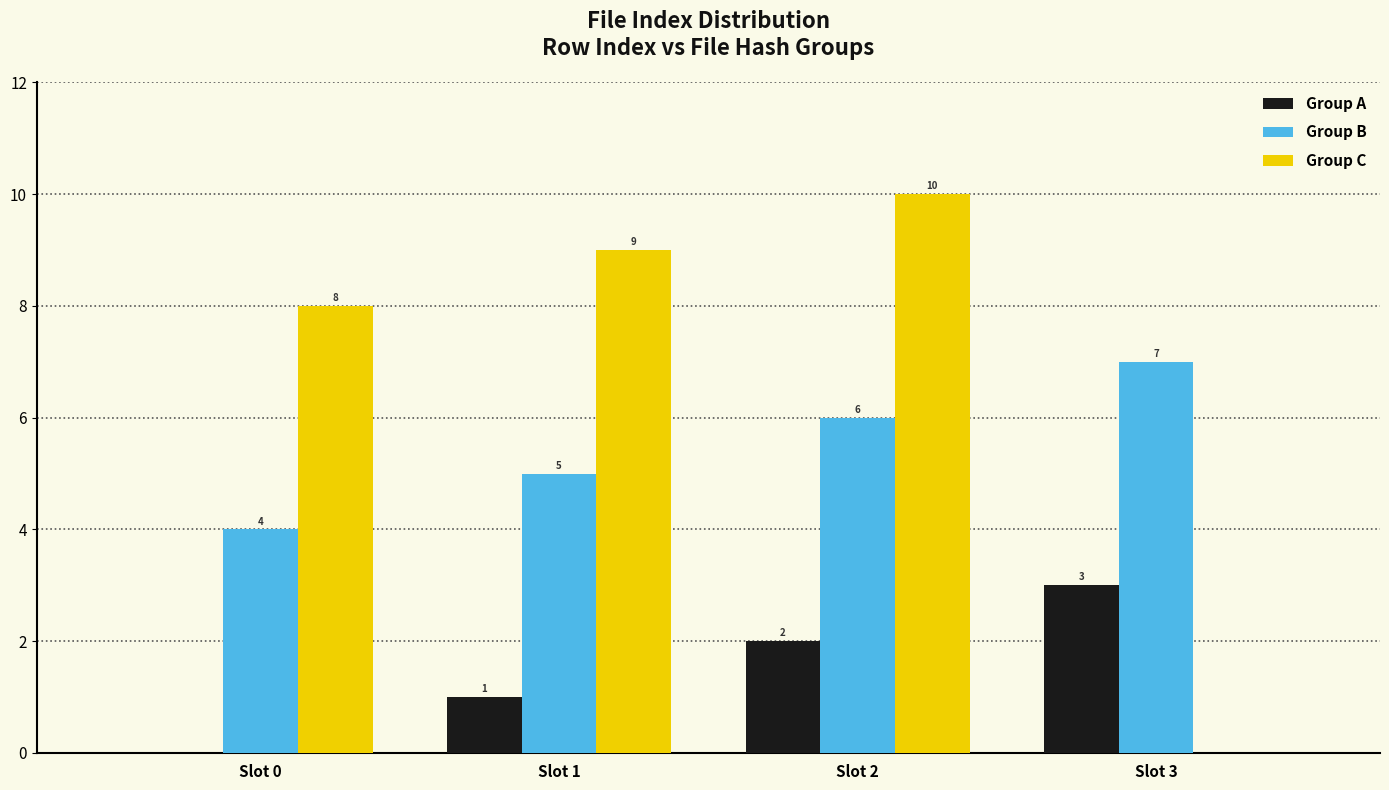

What is the spread (max minus min) of values at Slot 3?

7